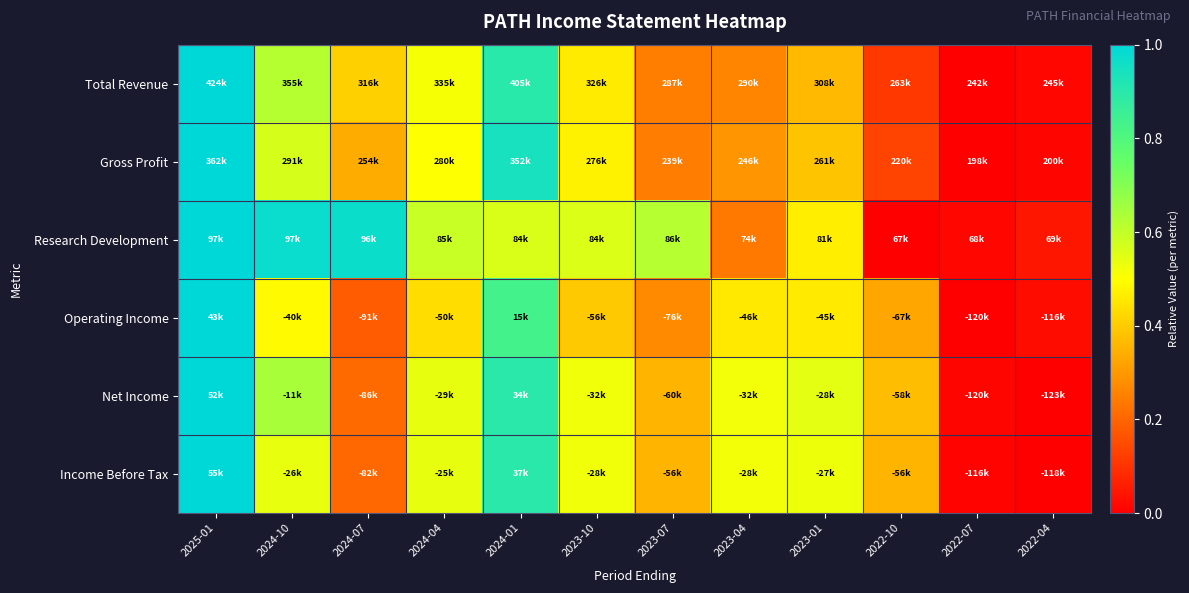

Reading left to right, list all the values displayed in this chart.

Total Revenue: 2025-01=1.0	2024-10=0.6	2024-07=0.4	2024-04=0.5	2024-01=0.9	2023-10=0.5	2023-07=0.2	2023-04=0.3	2023-01=0.4	2022-10=0.1	2022-07=0.0	2022-04=0.0
Gross Profit: 2025-01=1.0	2024-10=0.6	2024-07=0.3	2024-04=0.5	2024-01=0.9	2023-10=0.5	2023-07=0.2	2023-04=0.3	2023-01=0.4	2022-10=0.1	2022-07=0.0	2022-04=0.0
Research Development: 2025-01=1.0	2024-10=1.0	2024-07=1.0	2024-04=0.6	2024-01=0.6	2023-10=0.6	2023-07=0.6	2023-04=0.2	2023-01=0.5	2022-10=0.0	2022-07=0.0	2022-04=0.0
Operating Income: 2025-01=1.0	2024-10=0.5	2024-07=0.2	2024-04=0.4	2024-01=0.8	2023-10=0.4	2023-07=0.3	2023-04=0.5	2023-01=0.5	2022-10=0.3	2022-07=0.0	2022-04=0.0
Net Income: 2025-01=1.0	2024-10=0.6	2024-07=0.2	2024-04=0.5	2024-01=0.9	2023-10=0.5	2023-07=0.4	2023-04=0.5	2023-01=0.5	2022-10=0.4	2022-07=0.0	2022-04=0.0
Income Before Tax: 2025-01=1.0	2024-10=0.5	2024-07=0.2	2024-04=0.5	2024-01=0.9	2023-10=0.5	2023-07=0.4	2023-04=0.5	2023-01=0.5	2022-10=0.4	2022-07=0.0	2022-04=0.0